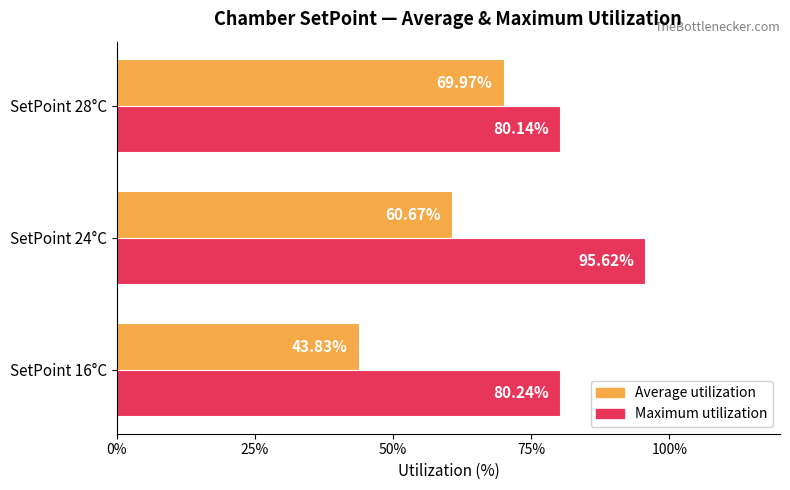

What is the average value of the Average utilization series?

58.2